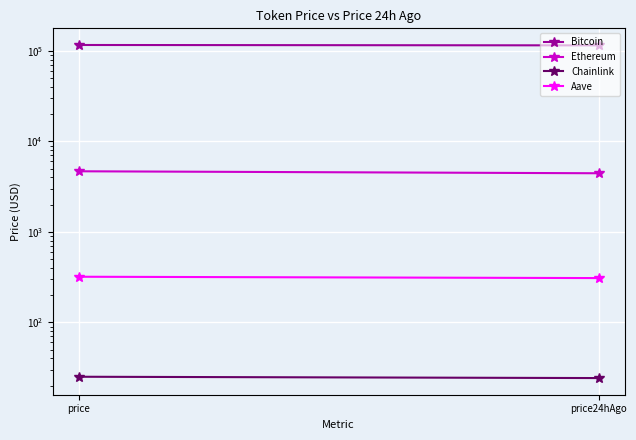

What position from the left is price?

1